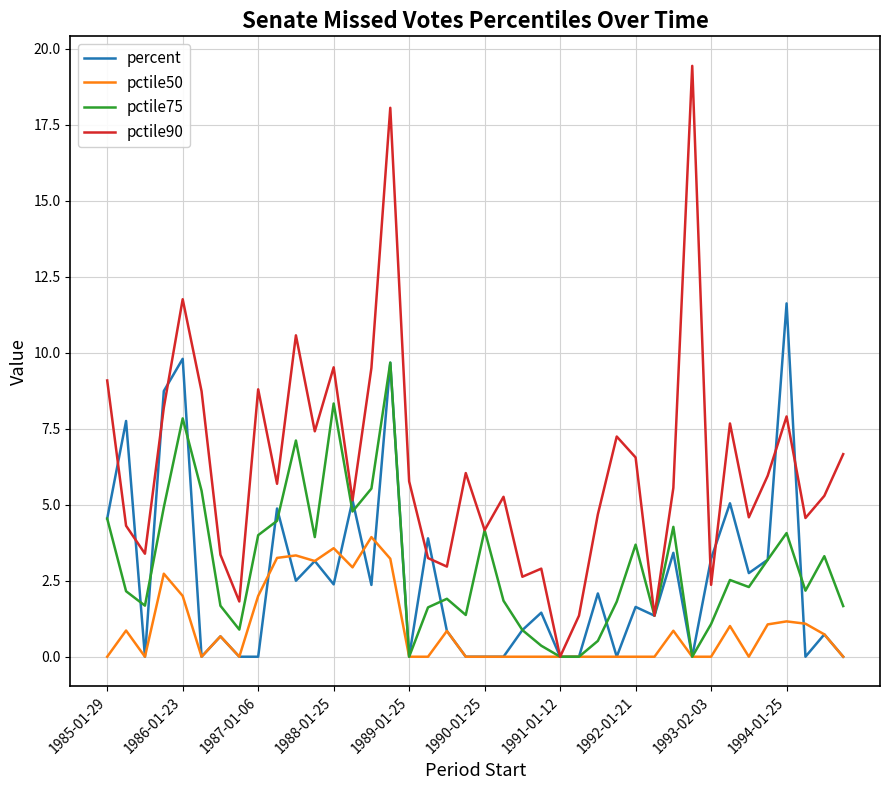

After their last crossing, which series has the higher values: percent or pctile90?

pctile90